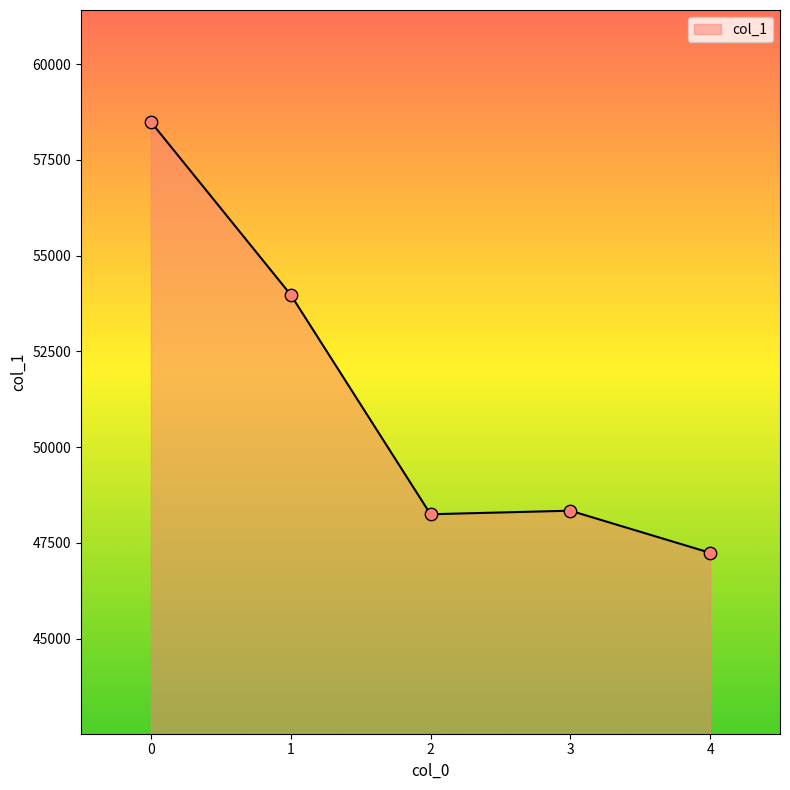

What is the ratio of the value at 4 to the value at 0?

0.8